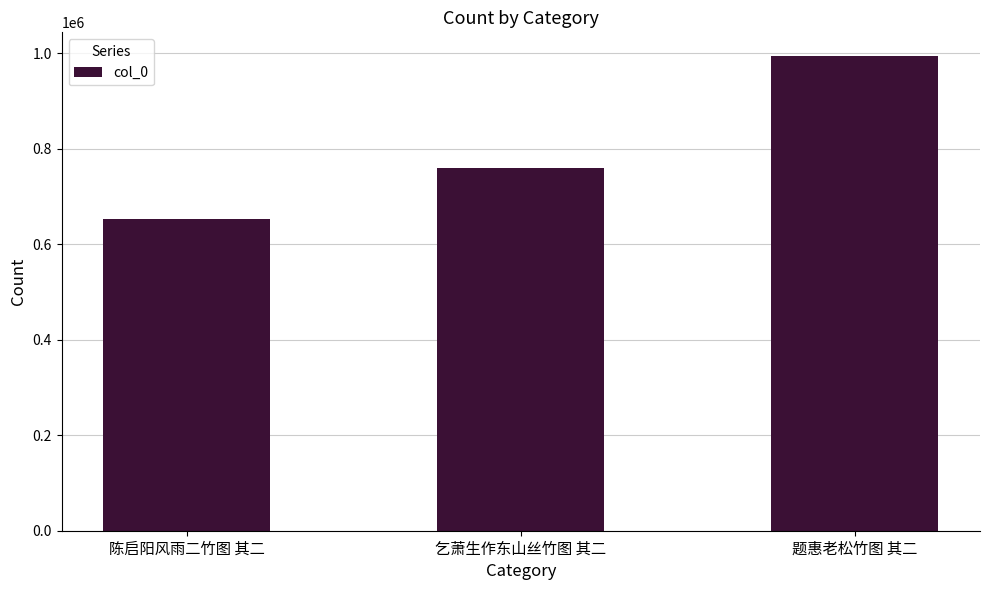

Rank the categories by value from lowest to highest.

陈启阳风雨二竹图 其二, 乞萧生作东山丝竹图 其二, 题惠老松竹图 其二